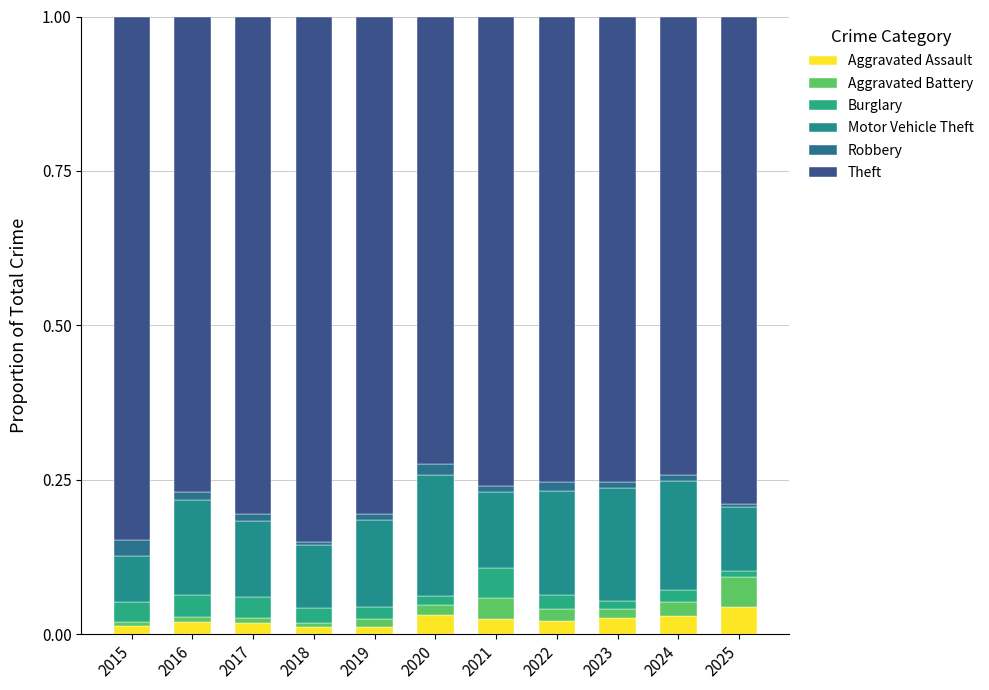

The value of Motor Vehicle Theft at 2022 is 0.2. True or false?

True